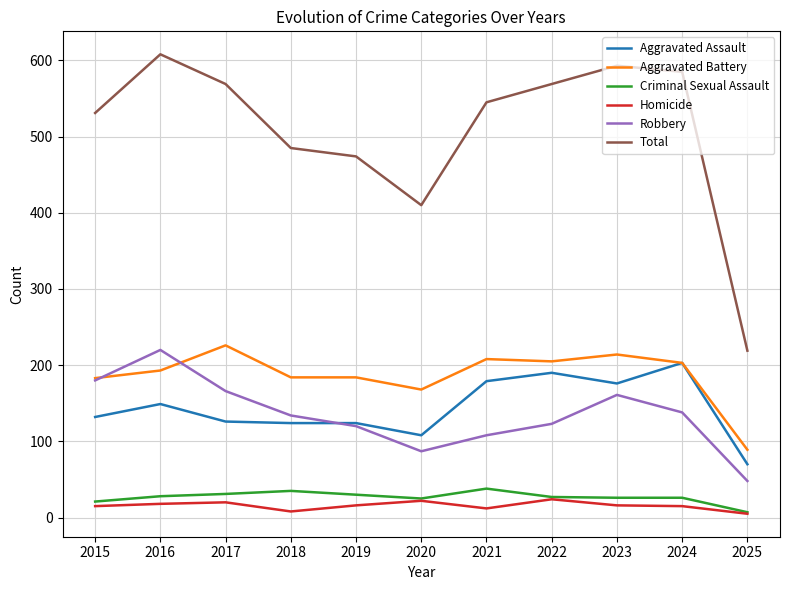

At which label does Aggravated Assault reach its peak?

2024